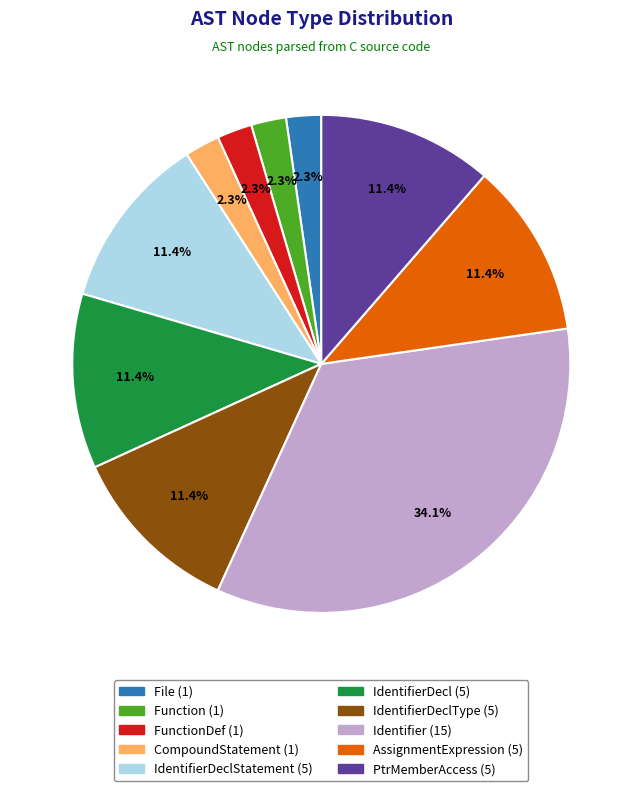

Does any single category account for the majority?

No